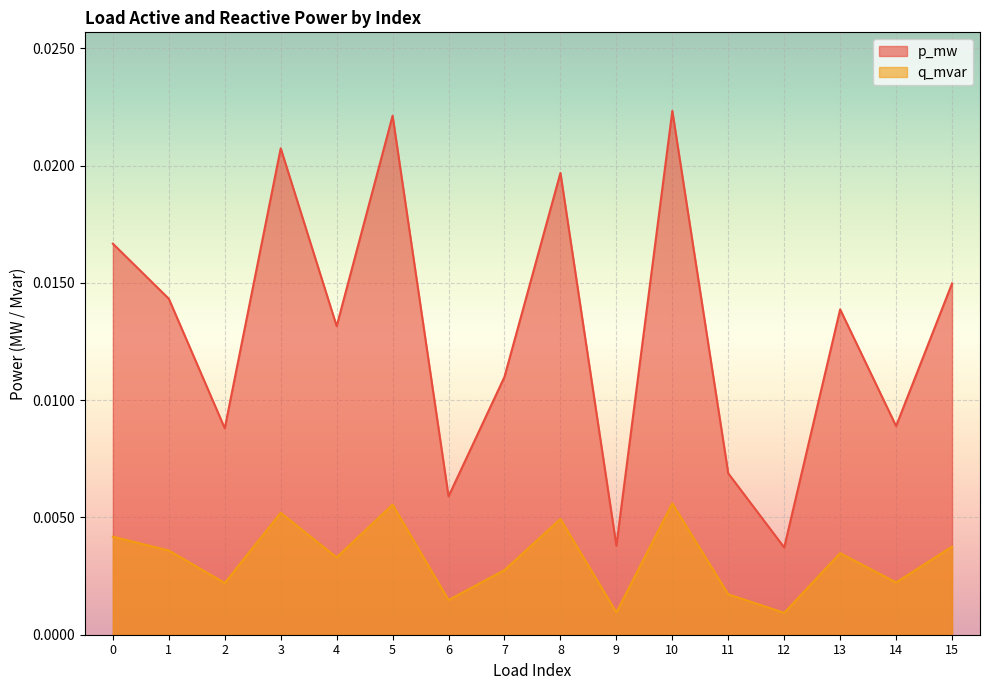

At which category does q_mvar reach its first local peak?

3